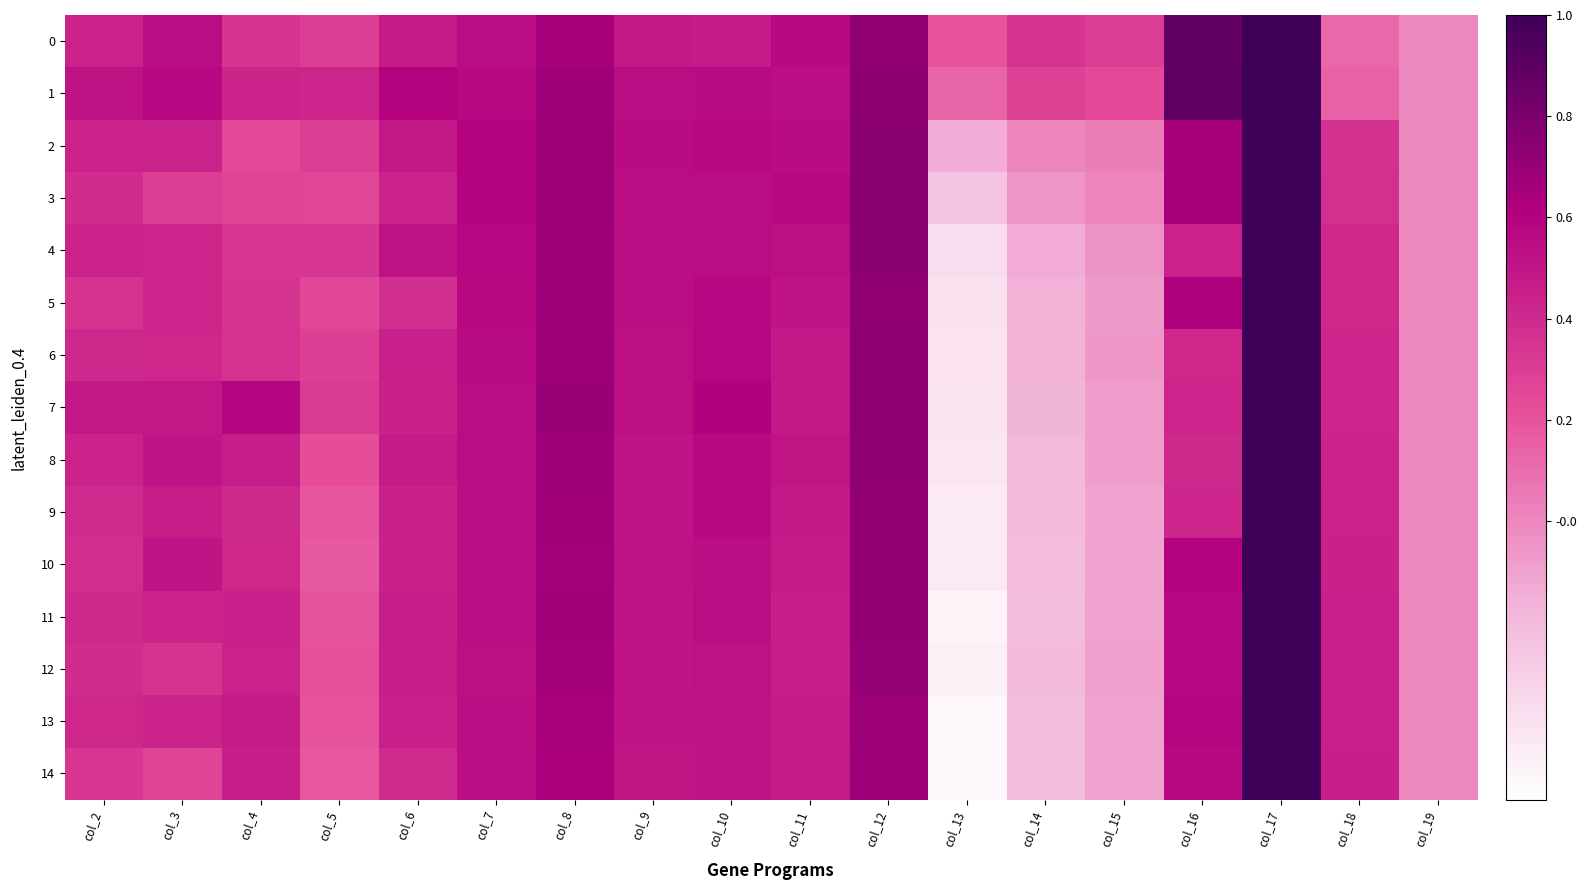

Rank the series at col_11 from lowest to highest value.

12, 11, 14, 13, 10, 7, 9, 6, 8, 5, 4, 1, 2, 0, 3